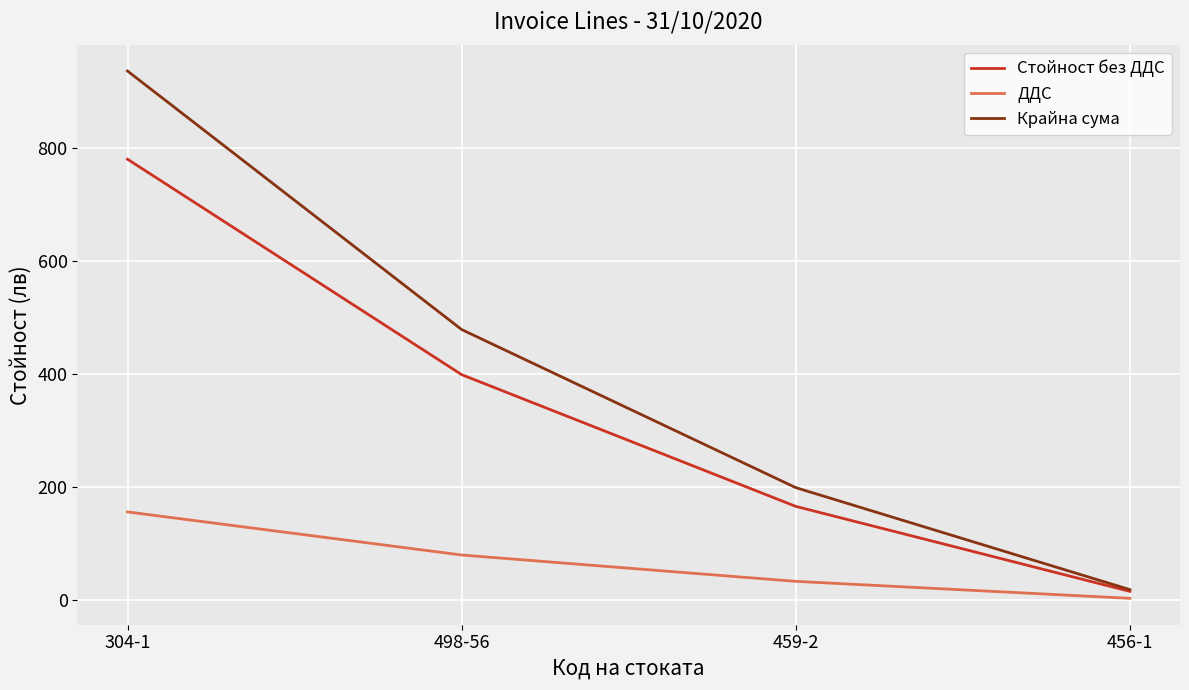

Rank the series by their maximum value, from highest to lowest.

Крайна сума, Стойност без ДДС, ДДС